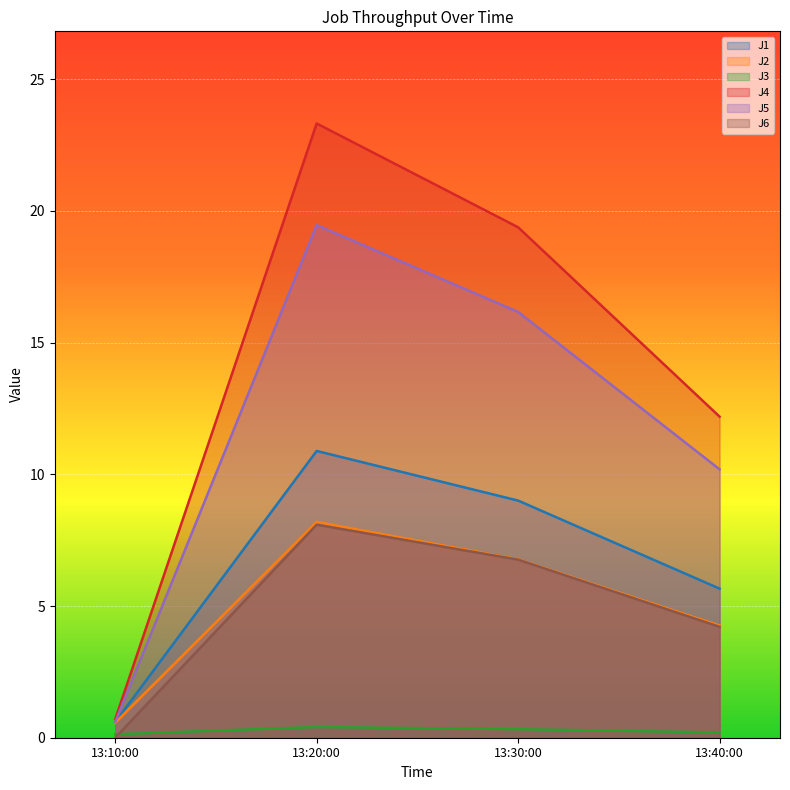

The J1 series shows 9.6 at 13:40:00. True or false?

False